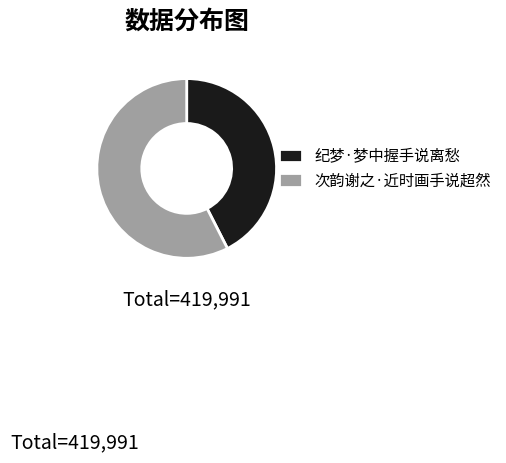

Rank the categories by value from lowest to highest.

纪梦·梦中握手说离愁, 次韵谢之·近时画手说超然